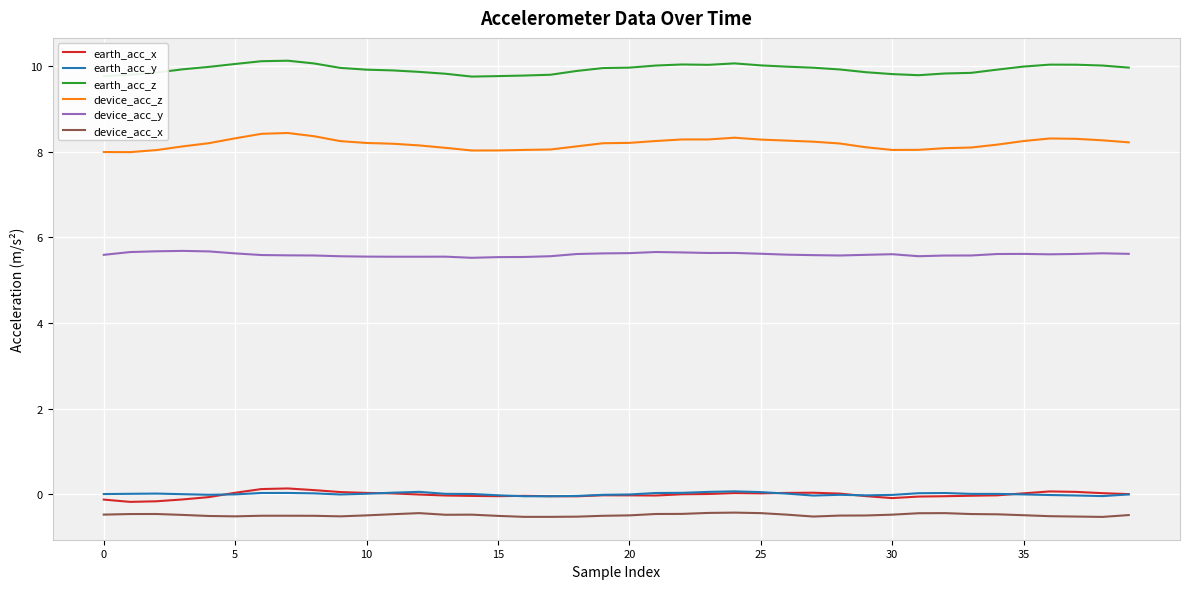

What is the sum of all device_acc_y values?

224.1